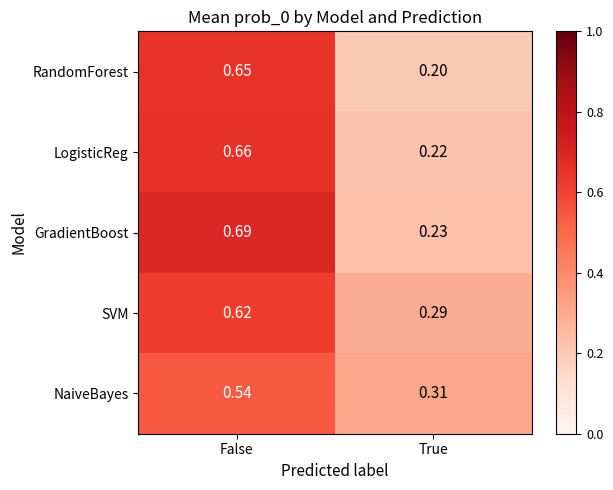

Where is NaiveBayes nearest to the value 0?

True